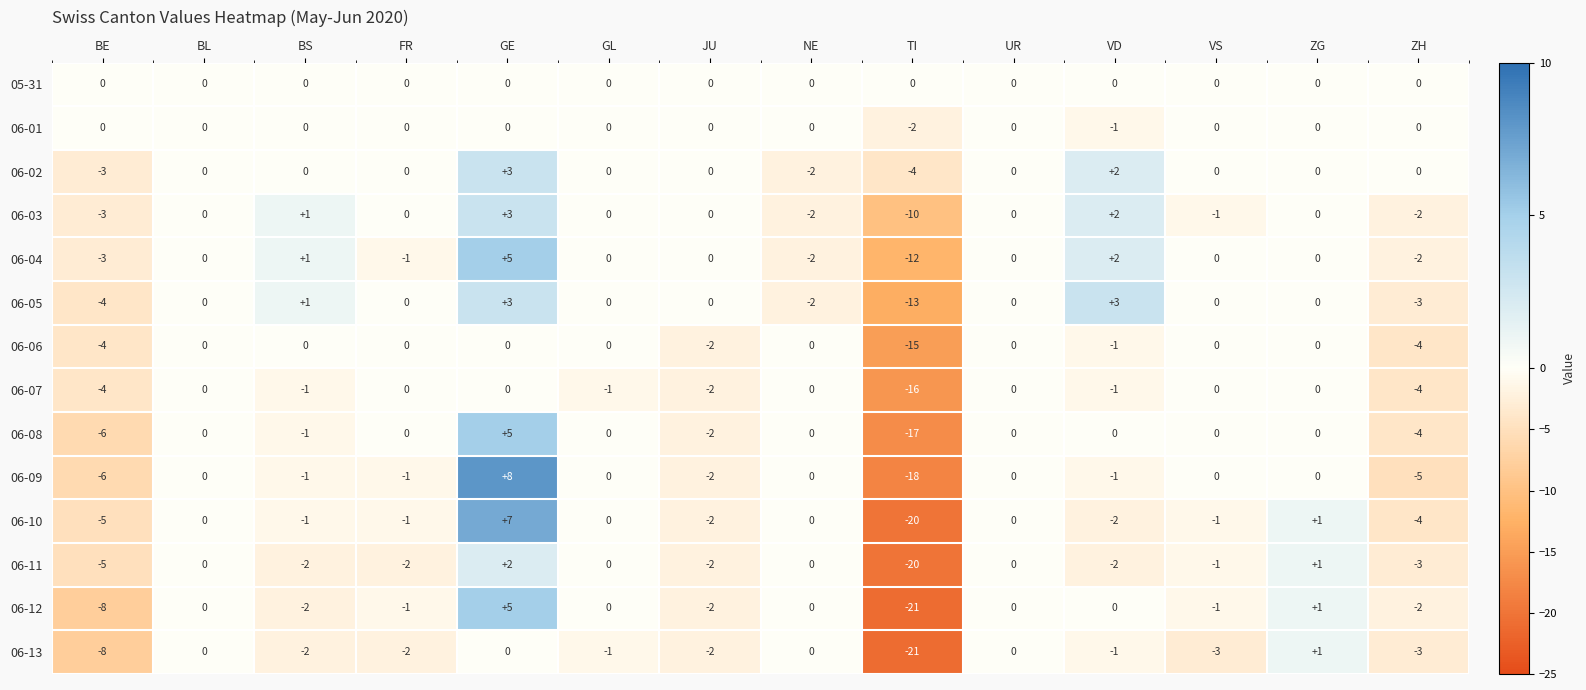

How many series are shown in this chart?

14